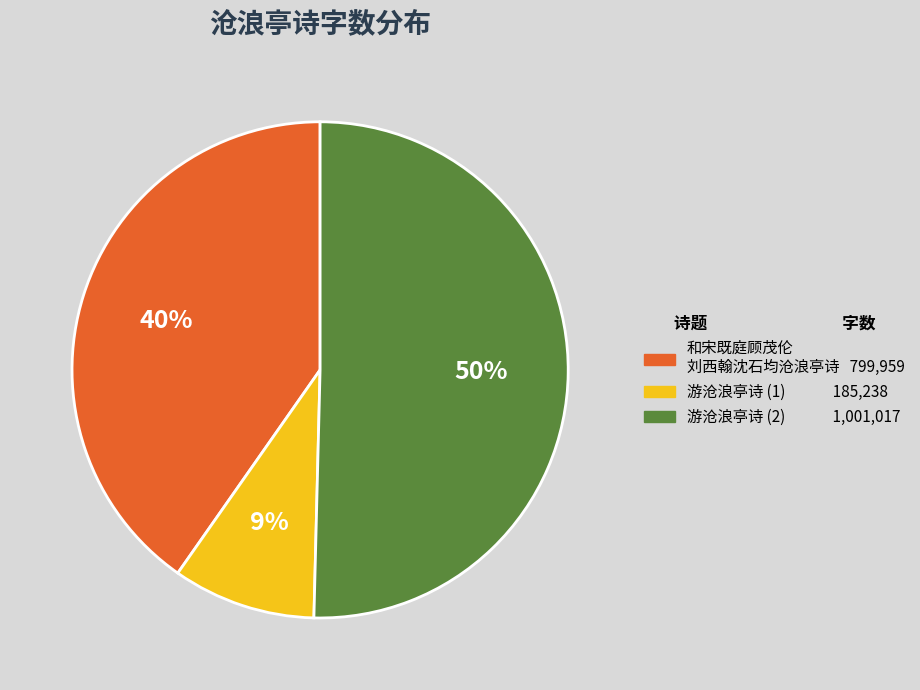

Is there a majority slice in this chart?

Yes